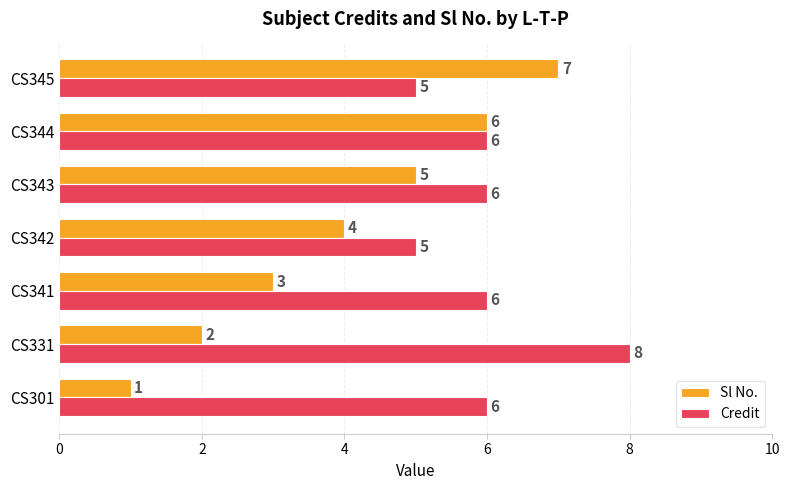

What is the smallest value displayed?

1